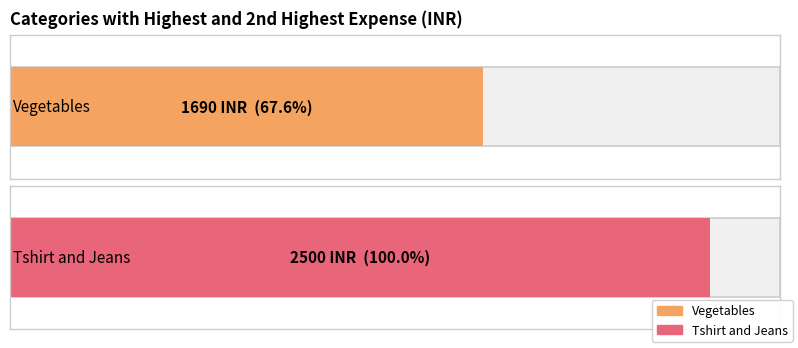

Where is the data nearest to the value 2095?

Vegetables